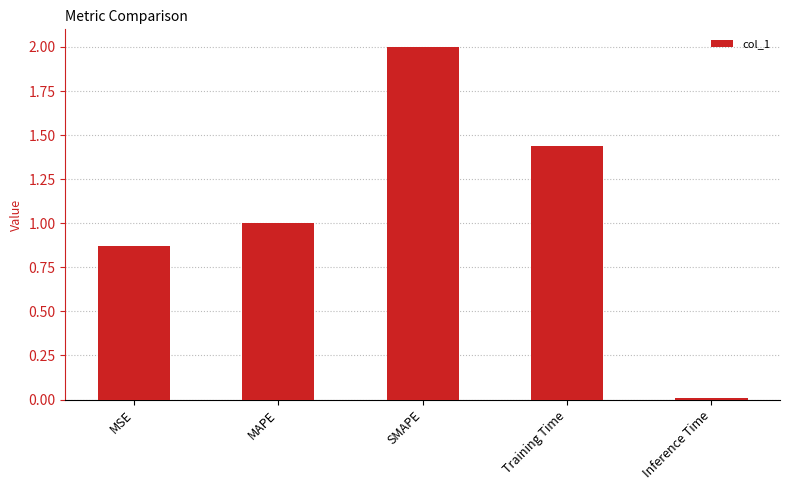

What is the sum of all values?

5.3